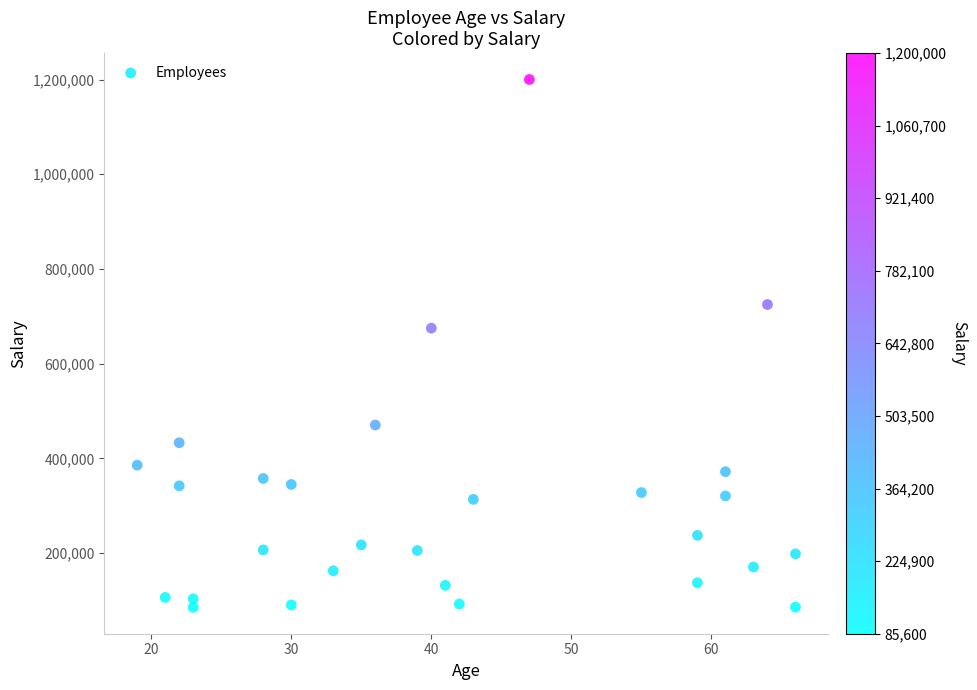

What Y value in the scatter plot is closest to 642800?

675000